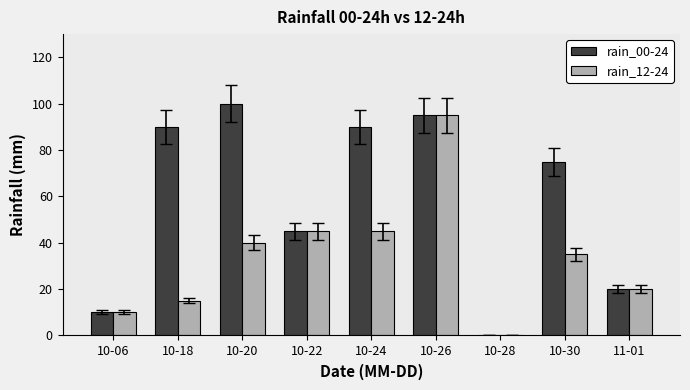

What is the highest value of the rain_00-24 series?

100